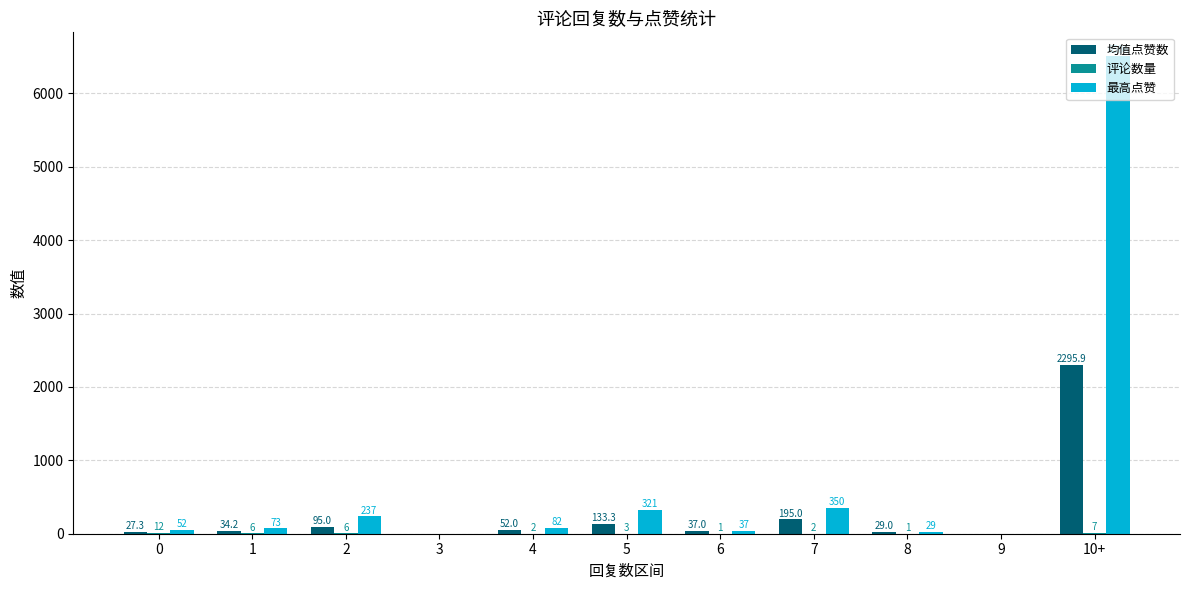

The 最高点赞 series shows -3553.9 at 9. True or false?

False